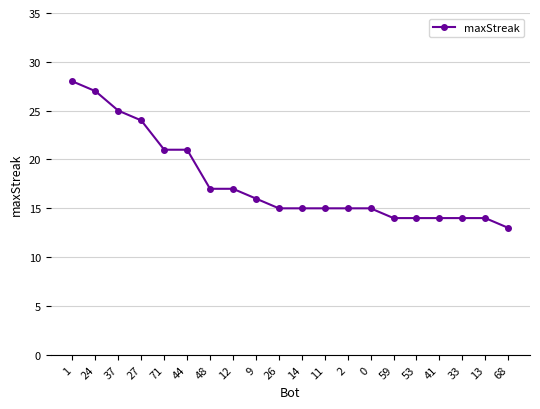

What is the label of the 8th point from the right?

2